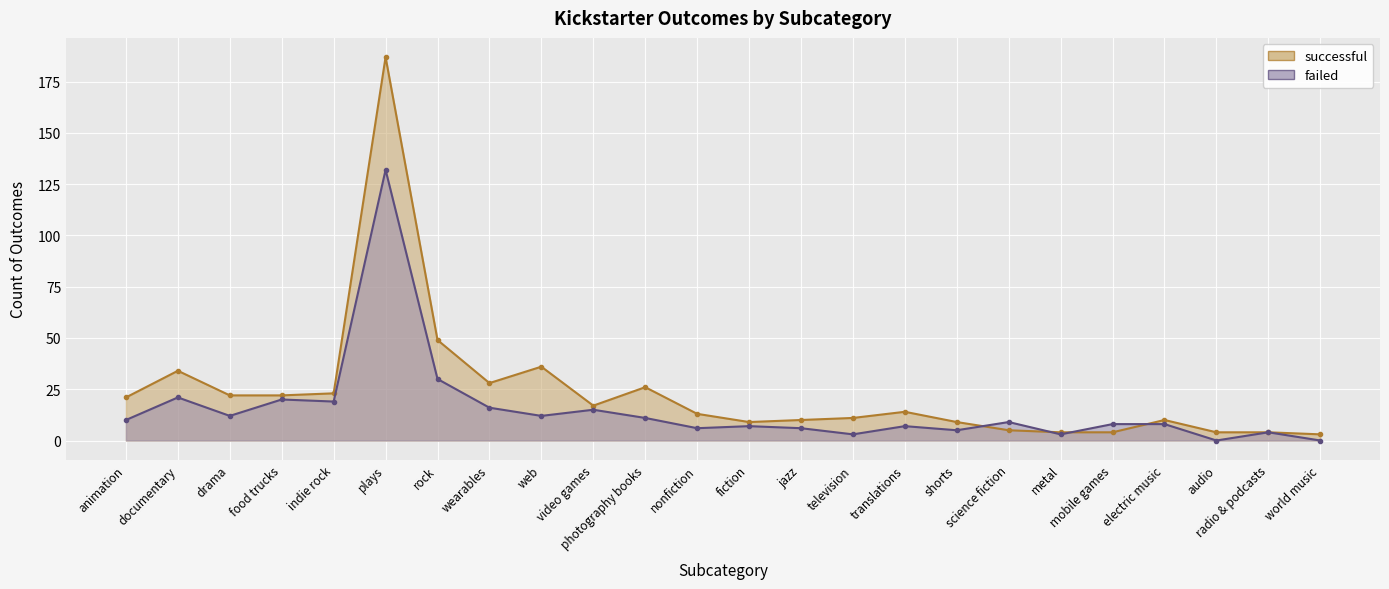

How many intersections are there between failed and successful?

4